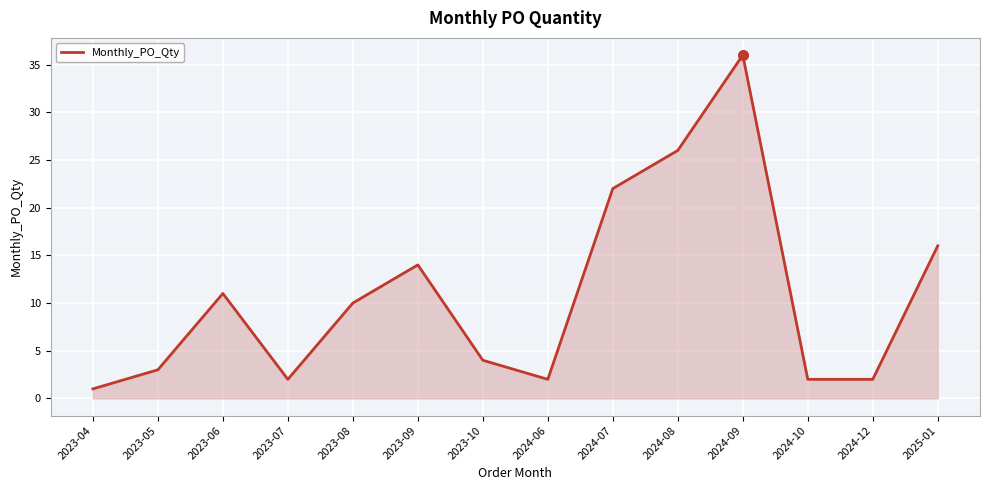

Is it true that the value at 2023-06 is 8?

False